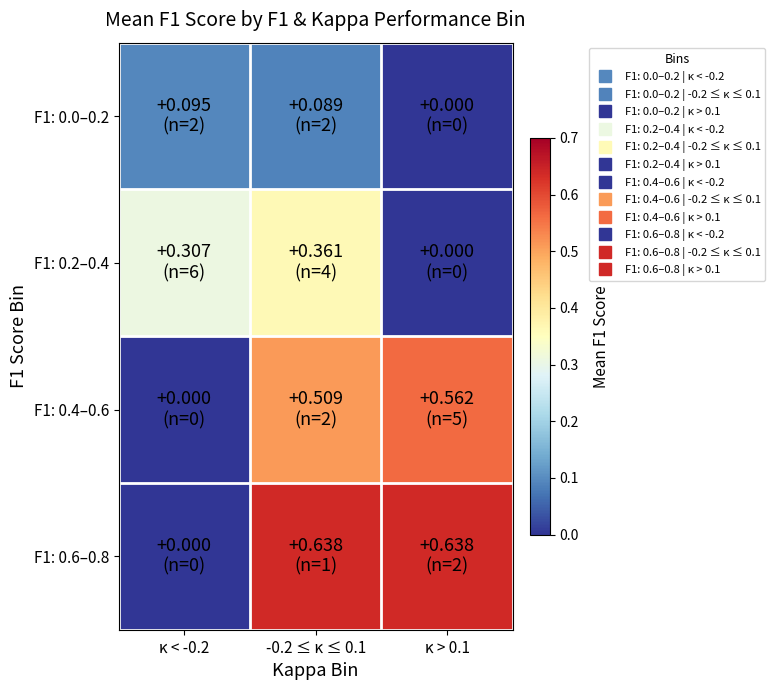

Between κ < -0.2 and κ > 0.1, which is larger?

κ < -0.2